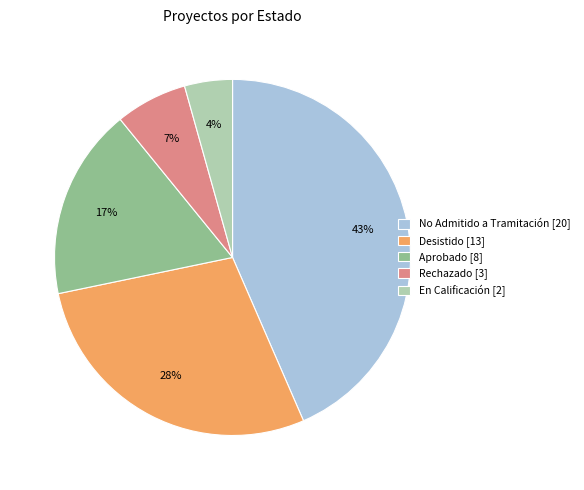

True or false: Rechazado [3] accounts for 1% of the total.

False